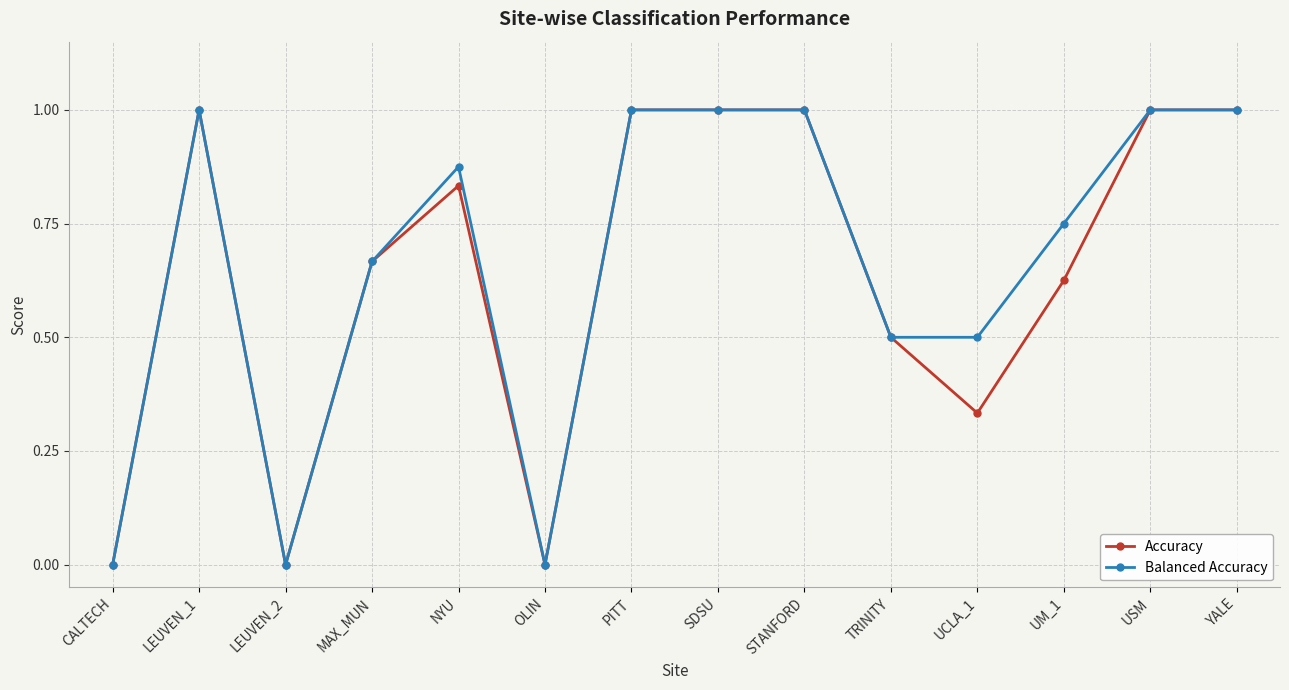

What is the label of the 10th point from the left?

TRINITY